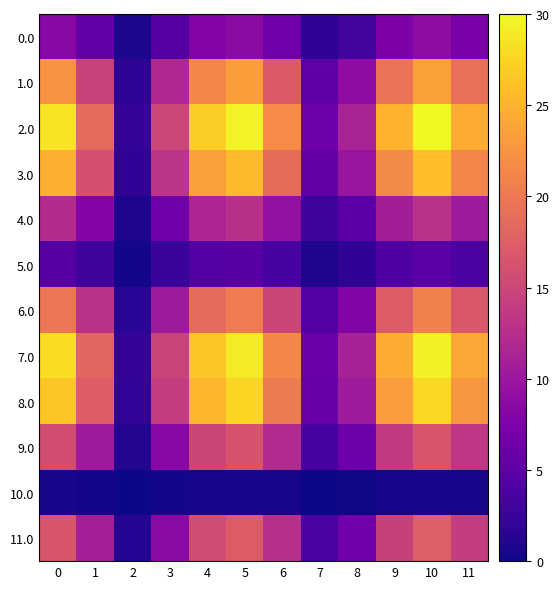

Reading right to left, extract all data points from this chart.

0.0: 11=7.2	10=8.9	9=7.4	8=3.4	7=1.9	6=6.4	5=8.8	4=8.0	3=4.5	2=0.6	1=5.5	0=8.5
1.0: 11=19.2	10=23.5	9=19.6	8=8.9	7=5.0	6=17.1	5=23.2	4=21.2	3=11.9	2=1.7	1=14.6	0=22.5
2.0: 11=24.4	10=29.9	9=25.0	8=11.3	7=6.3	6=21.7	5=29.6	4=27.1	3=15.1	2=2.1	1=18.6	0=28.6
3.0: 11=21.1	10=25.9	9=21.6	8=9.8	7=5.5	6=18.8	5=25.6	4=23.4	3=13.1	2=1.8	1=16.1	0=24.7
4.0: 11=10.5	10=12.8	9=10.7	8=4.8	7=2.7	6=9.3	5=12.7	4=11.6	3=6.5	2=0.9	1=8.0	0=12.2
5.0: 11=3.9	10=4.7	9=4.0	8=1.8	7=1.0	6=3.4	5=4.7	4=4.3	3=2.4	2=0.3	1=2.9	0=4.5
6.0: 11=16.8	10=20.6	9=17.2	8=7.8	7=4.3	6=15.0	5=20.4	4=18.7	3=10.4	2=1.5	1=12.8	0=19.7
7.0: 11=23.9	10=29.3	9=24.5	8=11.1	7=6.2	6=21.3	5=29.0	4=26.5	3=14.8	2=2.1	1=18.2	0=28.0
8.0: 11=22.7	10=27.8	9=23.2	8=10.5	7=5.9	6=20.2	5=27.4	4=25.1	3=14.0	2=2.0	1=17.3	0=26.5
9.0: 11=13.5	10=16.5	9=13.8	8=6.2	7=3.5	6=12.0	5=16.3	4=14.9	3=8.3	2=1.2	1=10.3	0=15.8
10.0: 11=0.4	10=0.5	9=0.4	8=0.2	7=0.1	6=0.4	5=0.5	4=0.5	3=0.3	2=0.0	1=0.3	0=0.5
11.0: 11=14.2	10=17.4	9=14.5	8=6.6	7=3.7	6=12.6	5=17.1	4=15.7	3=8.8	2=1.2	1=10.8	0=16.6